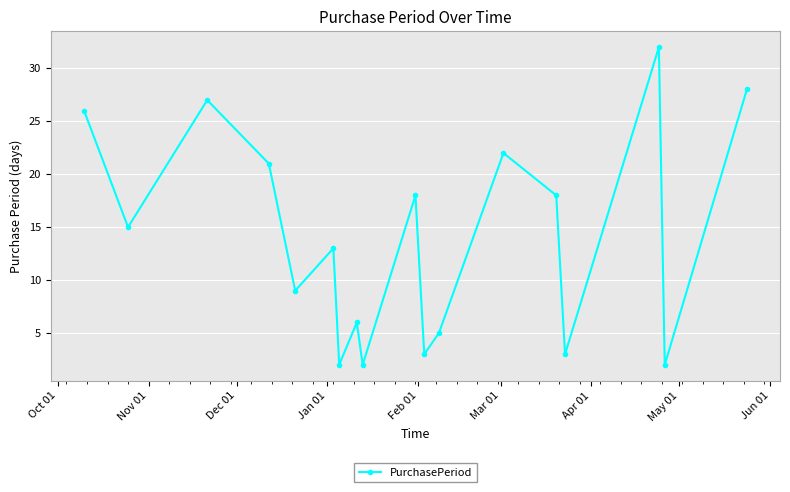

Reading left to right, what are all the values shown in this chart?

26	15	27	21	9	13	2	6	2	18	3	5	22	18	3	32	2	28